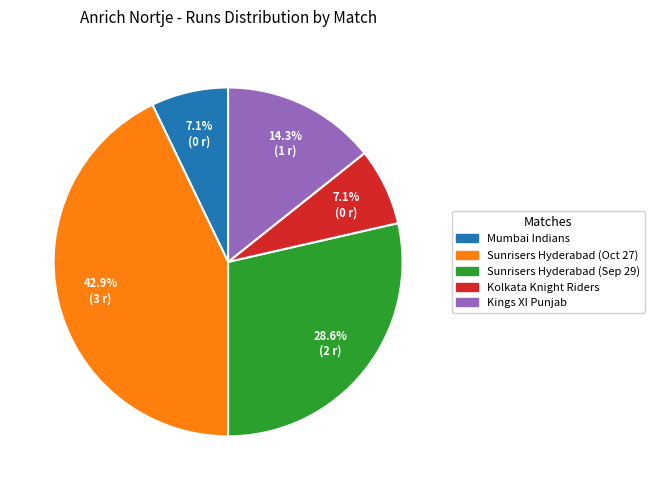

Is there any slice that represents more than half of the pie?

No